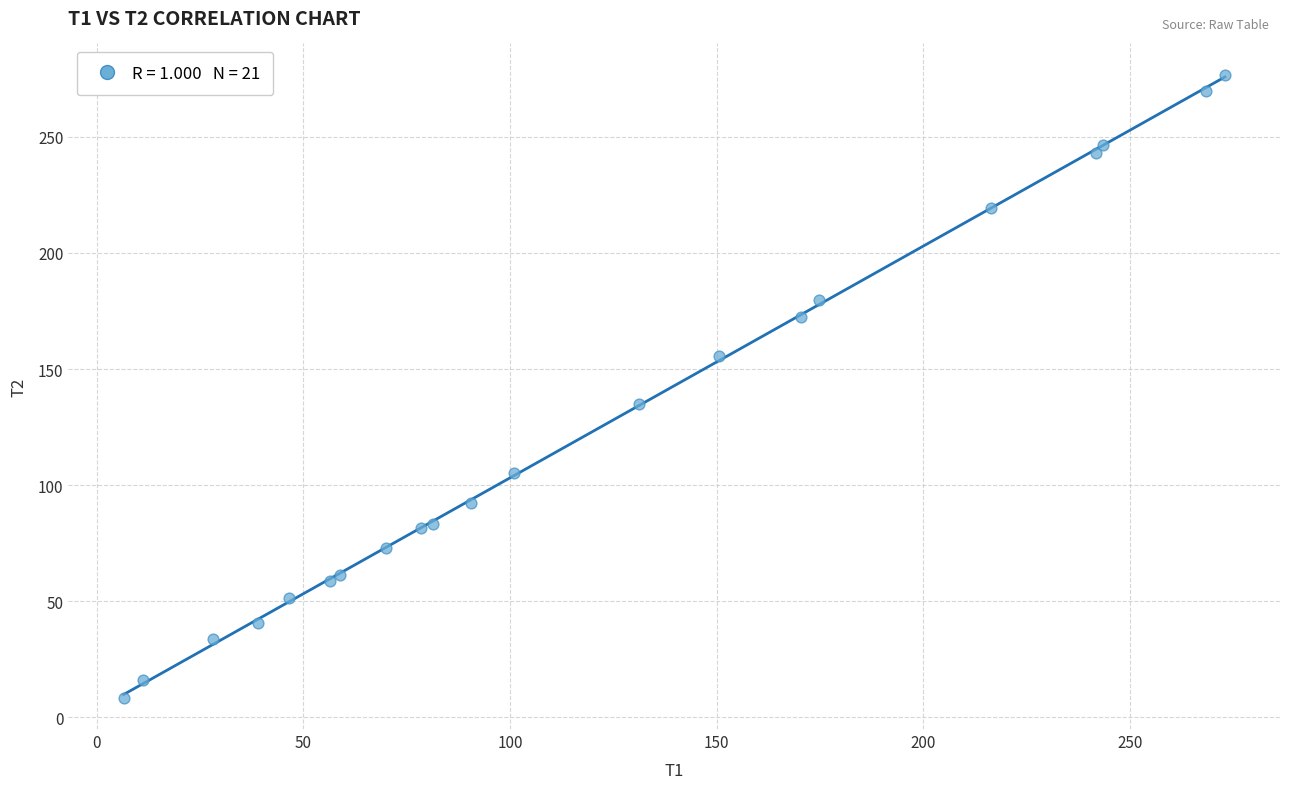

What Y value in the scatter plot is closest to 142?

135.0